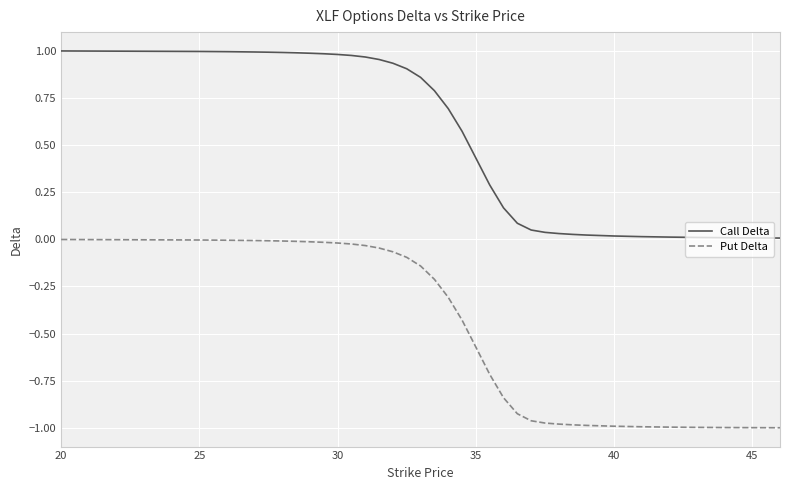

True or false: Call Delta and Put Delta cross at least once.

False